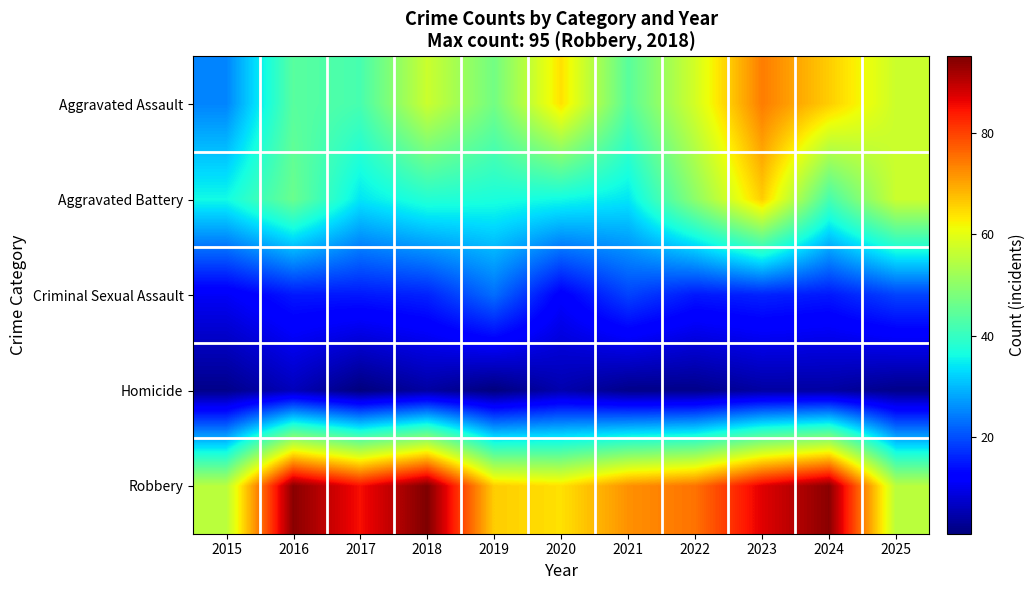

What is the total value across all series at 2017?

177